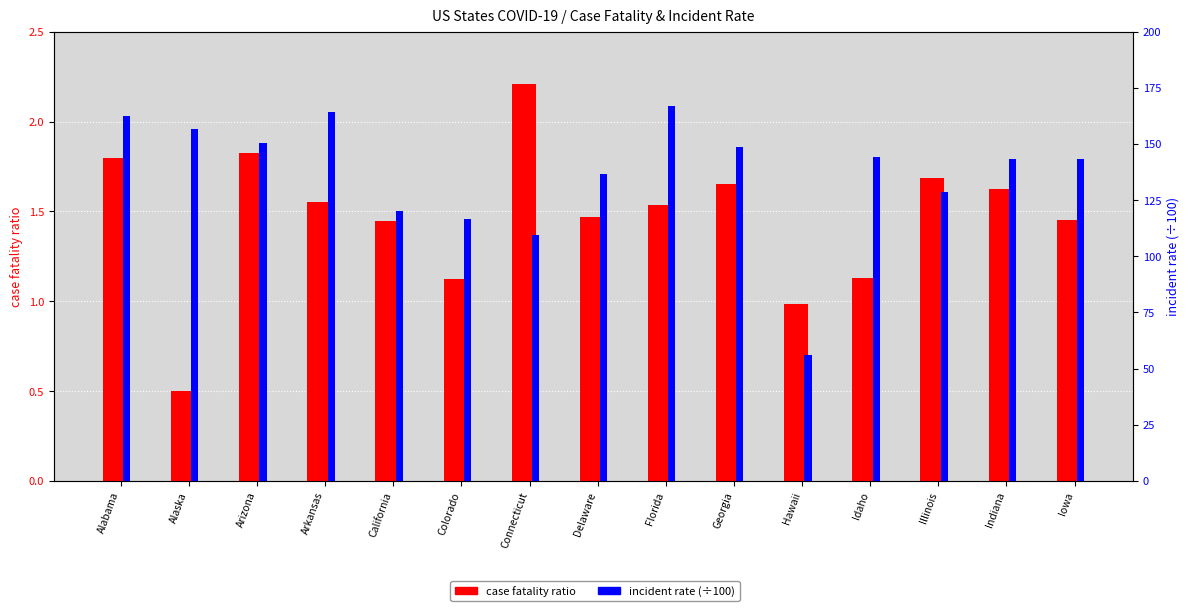

What is the label of the 4th bar from the right?

Idaho